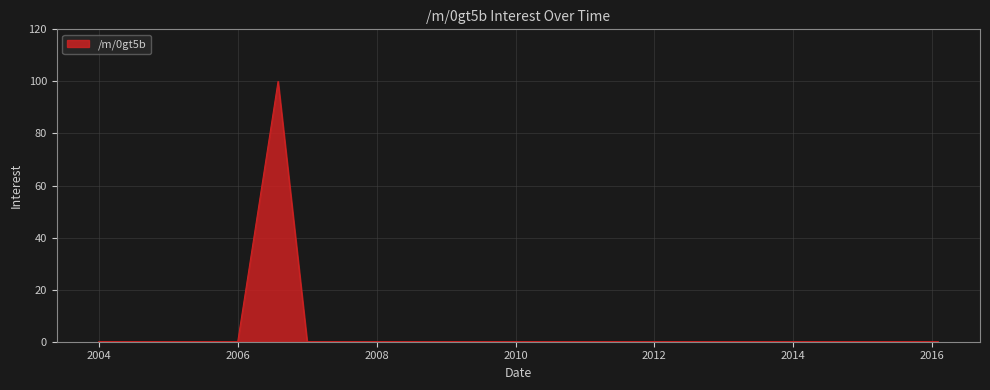

Does the chart have visible grid lines?

Yes